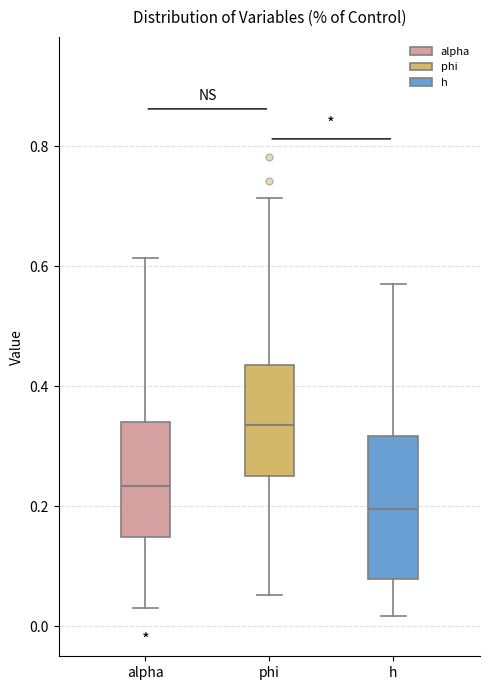

Reading left to right, read every box against the y-axis: the position of its median line, the range the box covers, and the ends of its whiskers. The values are not printed on the chart, so give them approximately, as read against the axis.

alpha: median 0.24, box 0.14 to 0.34, whiskers 0.04 to 0.62
phi: median 0.34, box 0.26 to 0.44, whiskers 0.06 to 0.72
h: median 0.20, box 0.08 to 0.32, whiskers 0.02 to 0.58